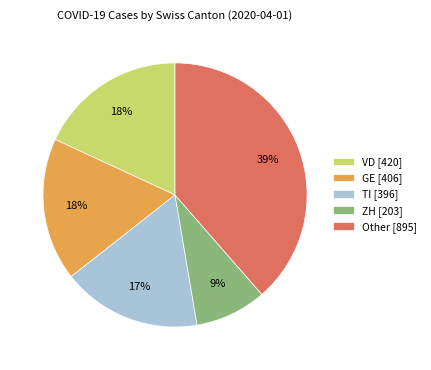

Is there any slice that represents more than half of the pie?

No